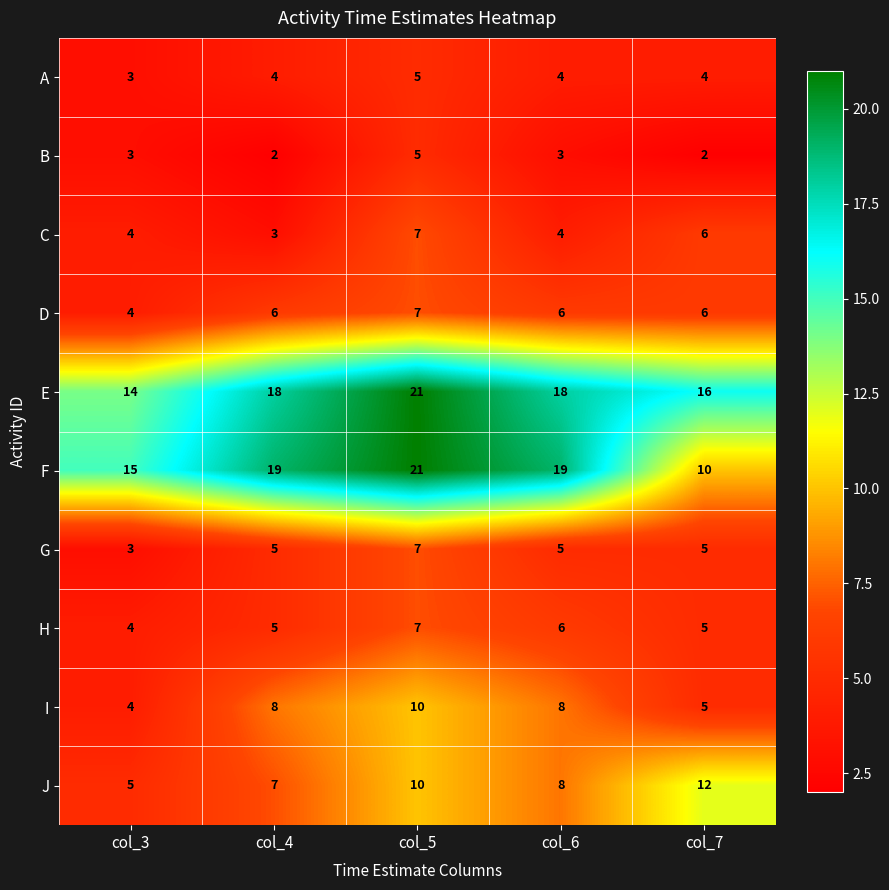

How many A values are between 4 and 5?

4